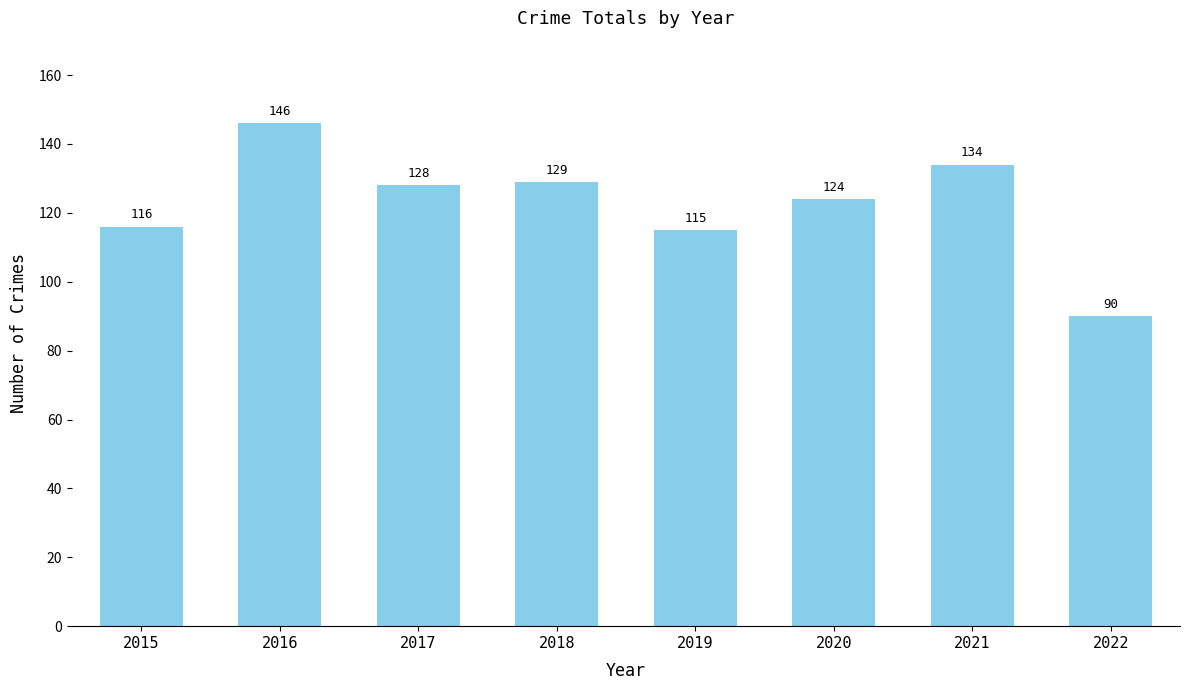

List the labels in order of value, smallest first.

2022, 2019, 2015, 2020, 2017, 2018, 2021, 2016